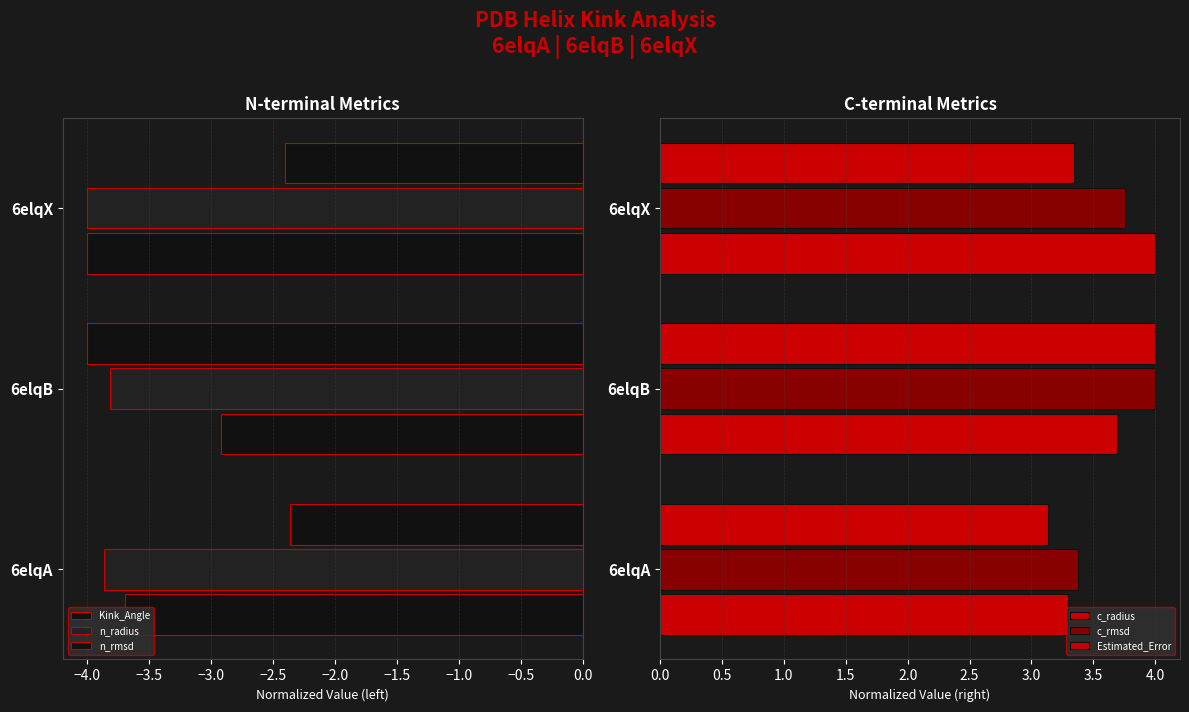

What is the spread (max minus min) of values at 6elqX?

8.0